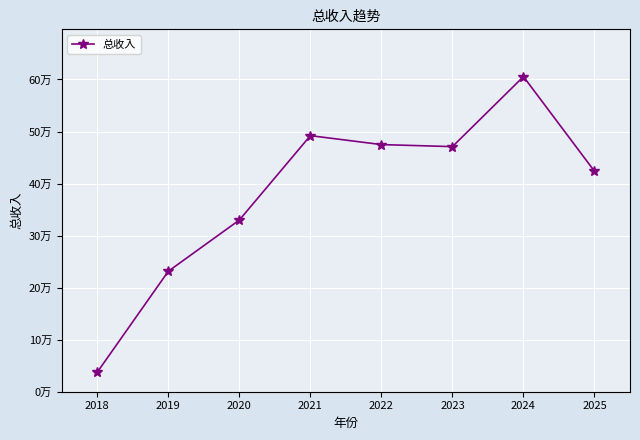

Reading left to right, what are all the values shown in this chart?

2018=37577.8	2019=231494.3	2020=329854.9	2021=492025.5	2022=474854.7	2023=470940.7	2024=605487.0	2025=423618.9